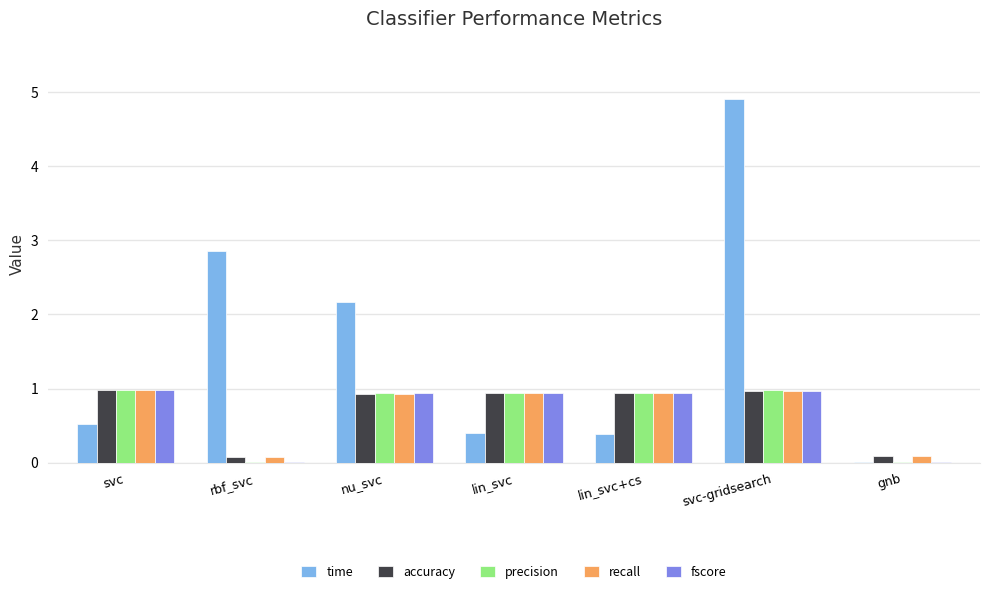

Read the fscore value at lin_svc.

0.9